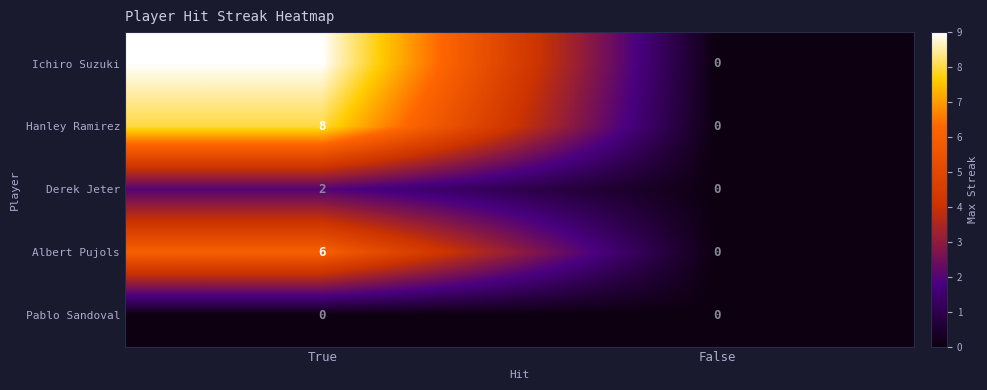

What is the approximate value of Albert Pujols at True?

6